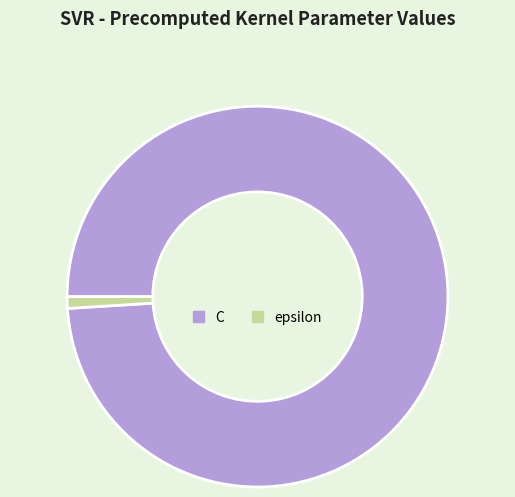

Is the sum of epsilon and C greater than half?

Yes